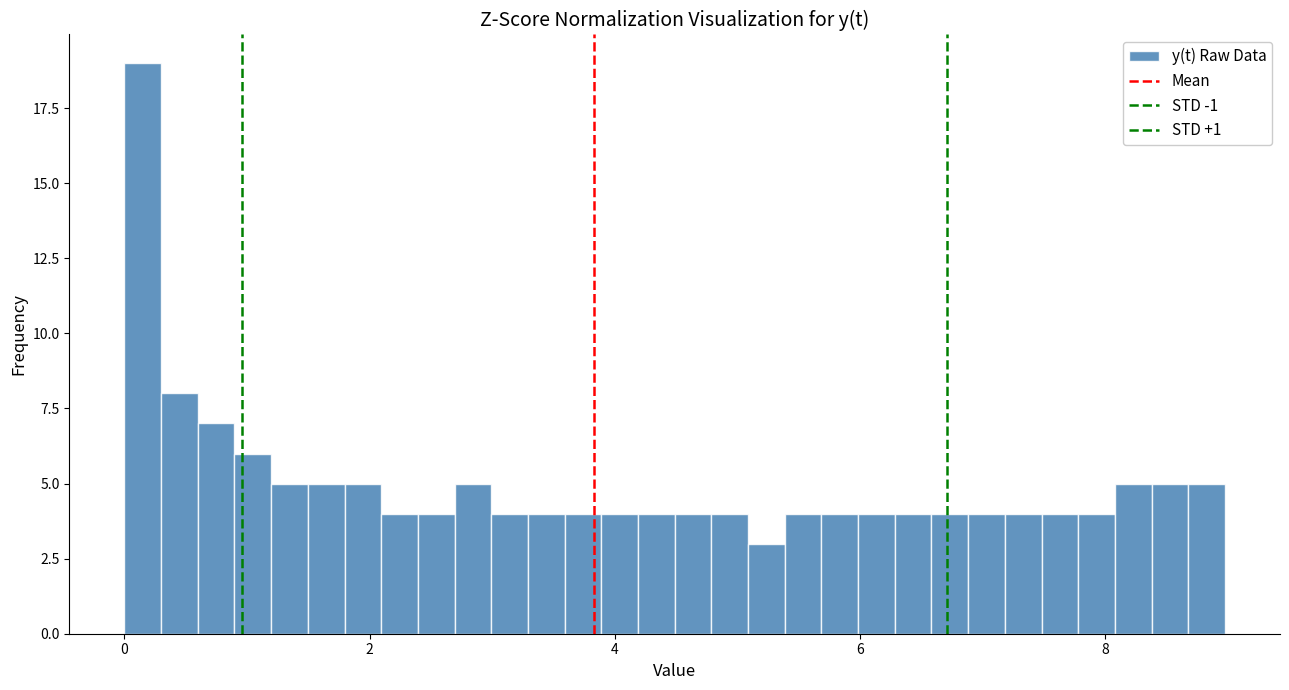

Around what value on the x-axis is the tallest bar? Give the approximate position of its centre, as read against the axis.

0.2